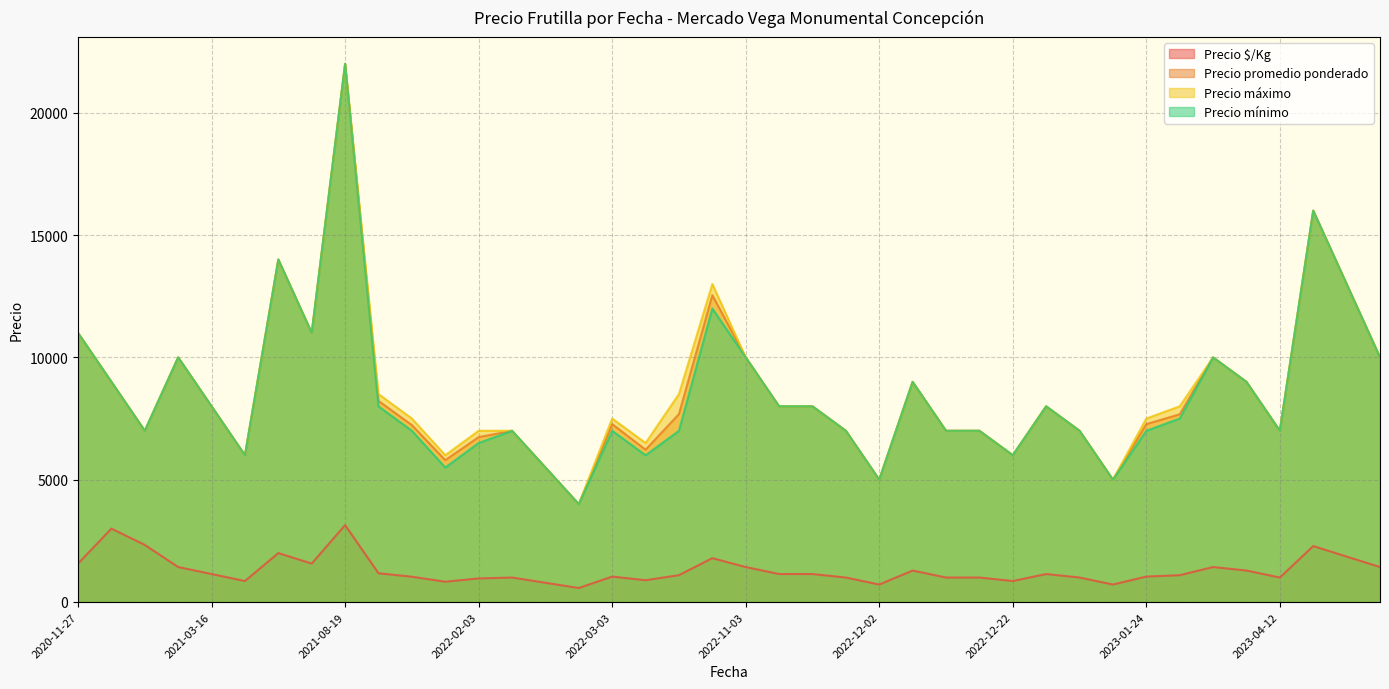

True or false: Precio máximo and Precio $/Kg cross at least once.

False